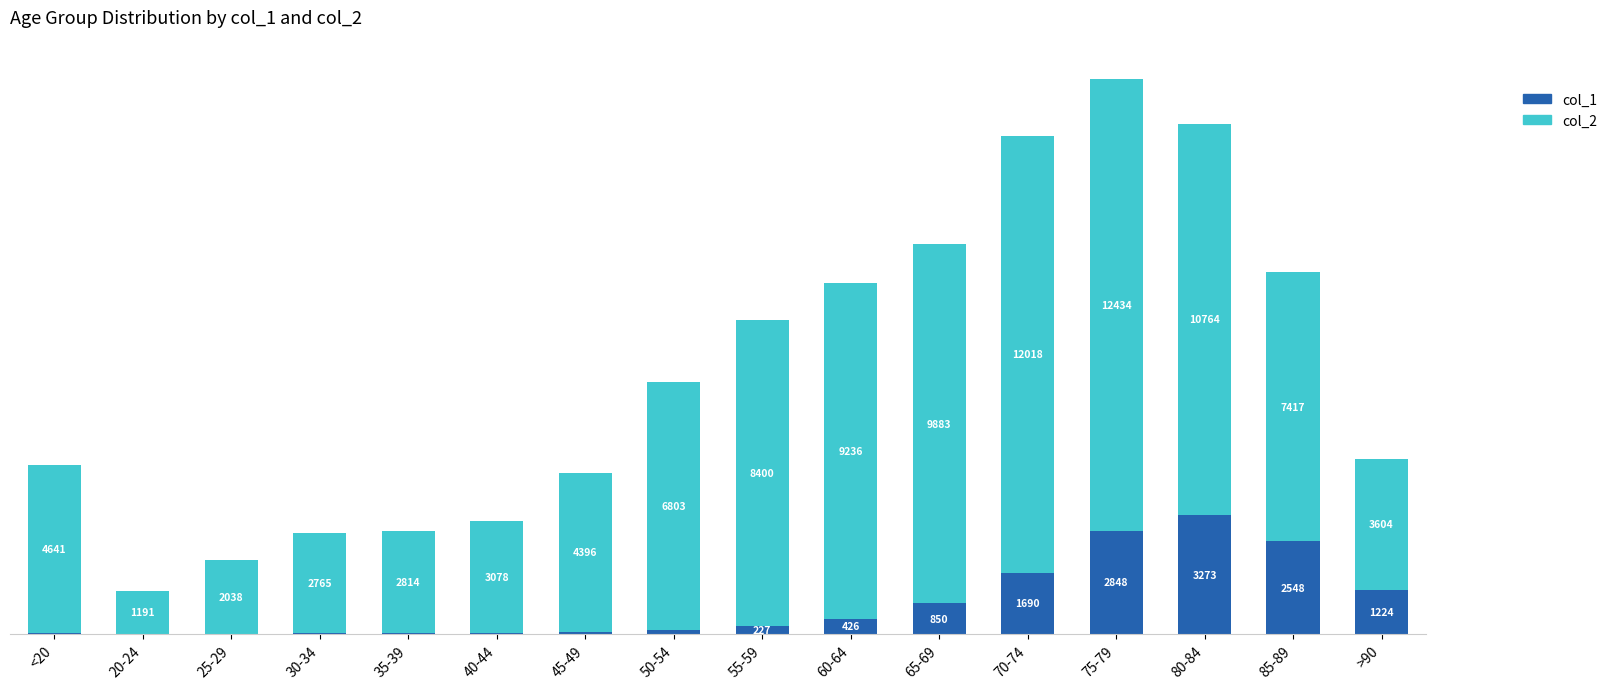

At which category is the sum across all series the highest?

75-79